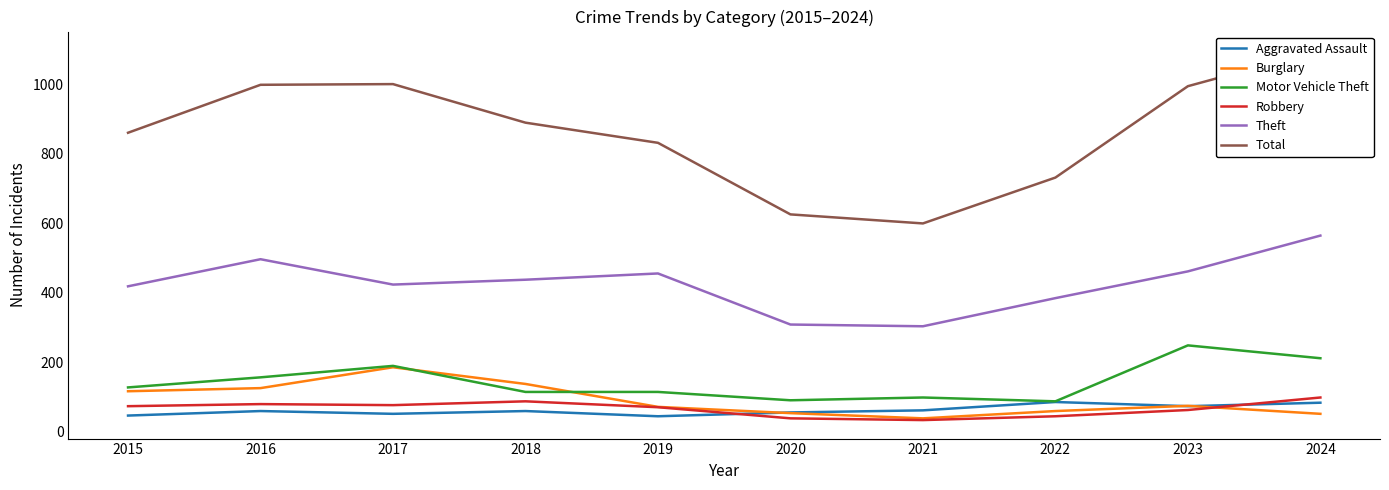

Is this an area chart (filled region under the line)?

No